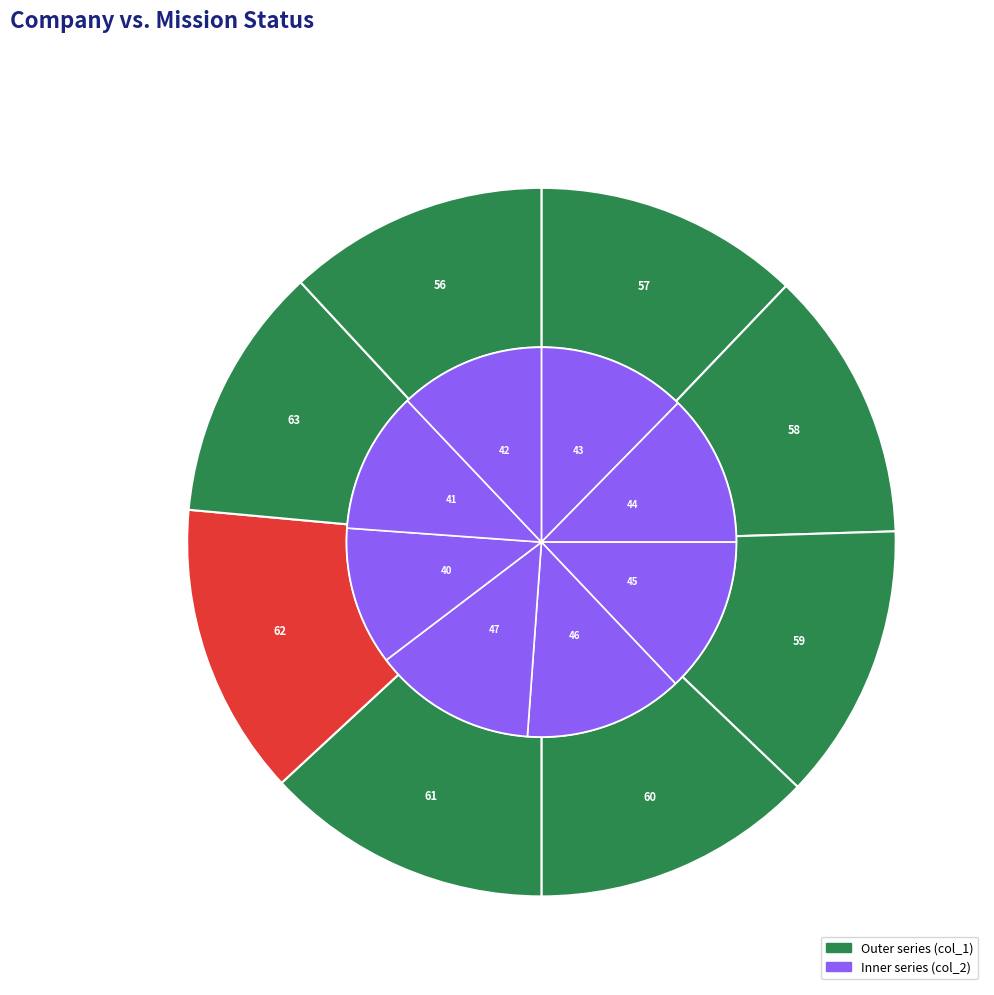

Which category has the smallest portion of the pie?

63